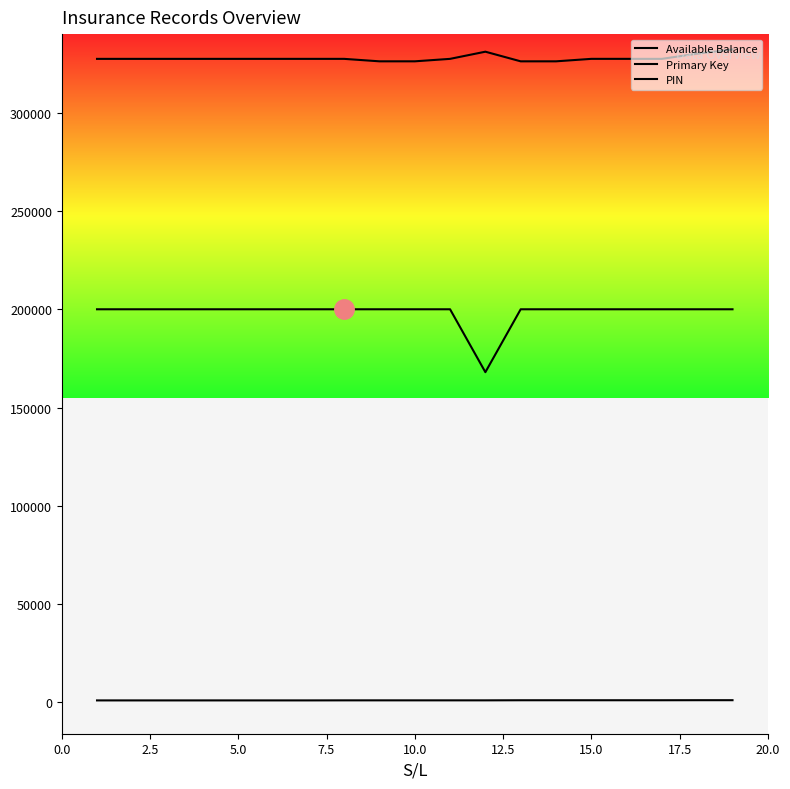

How many lines are shown in the chart?

3